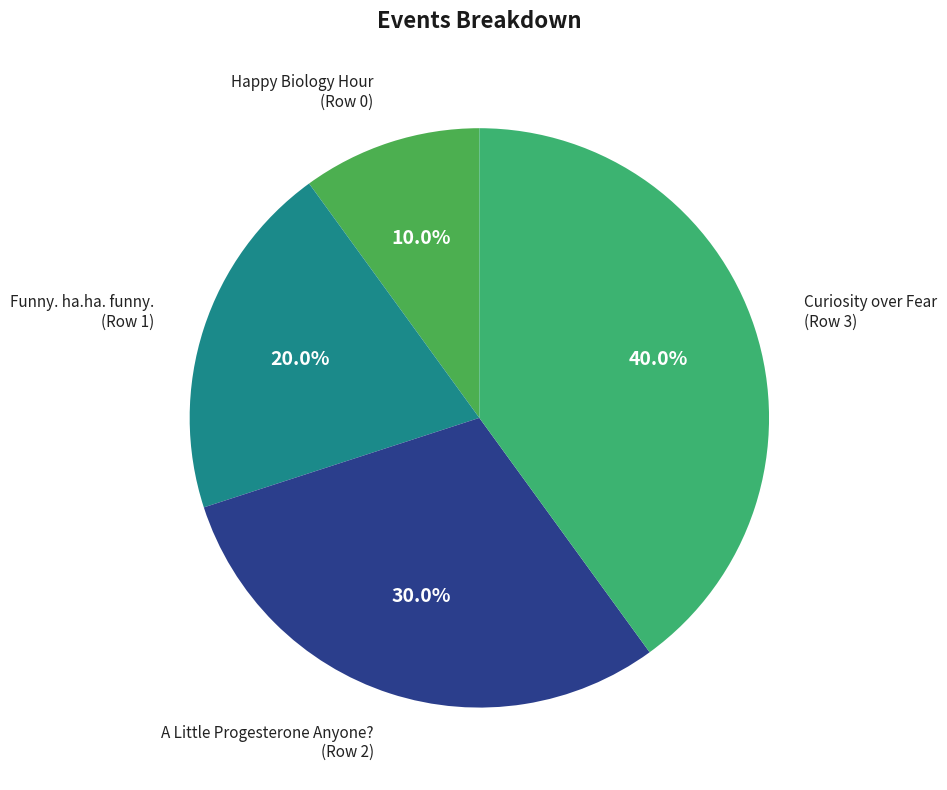

What is the smallest slice in the pie chart?

Happy Biology Hour